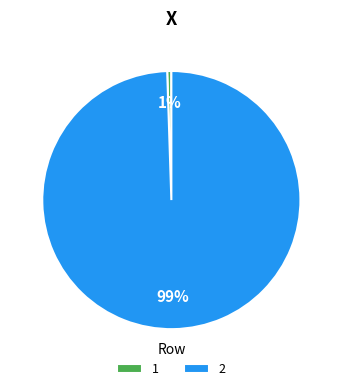

To the nearest percent, what percentage of the pie is 1?

1%